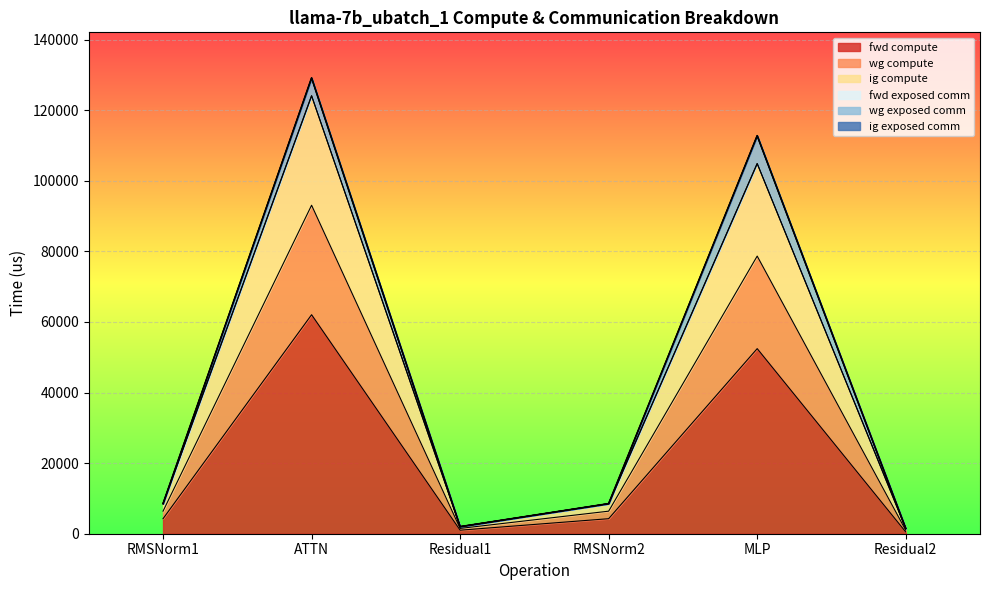

What is the difference between the fwd compute values at Residual2 and ATTN?

61544.0